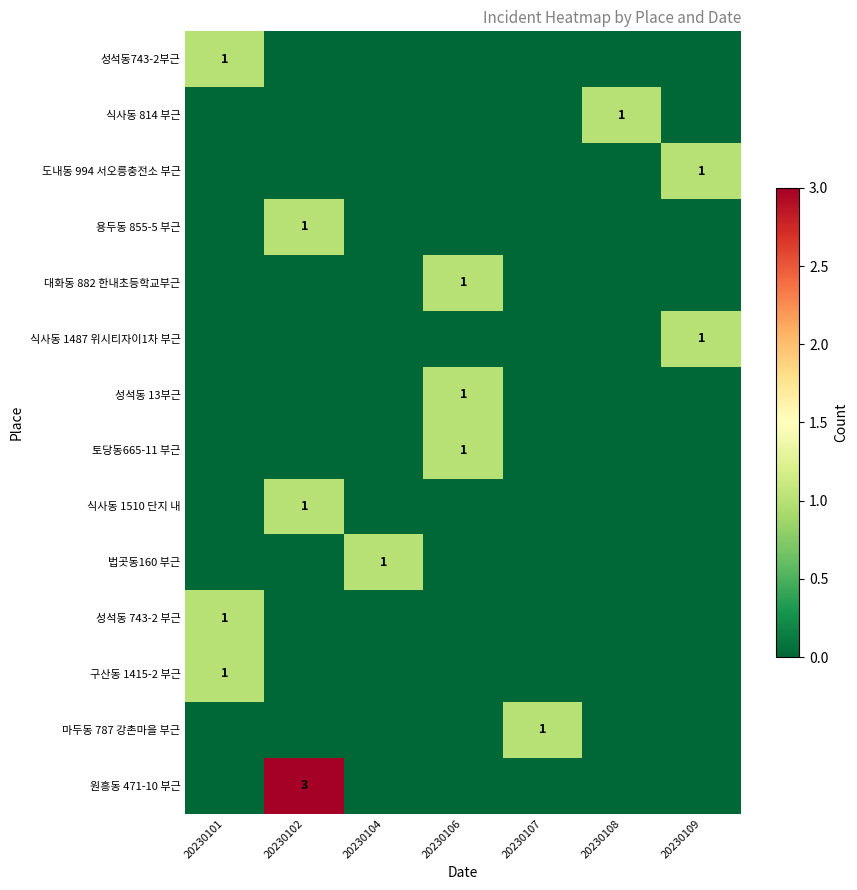

True or false: 식사동 1487 위시티자이1차 부근 has a value of 0 at 20230109.

False